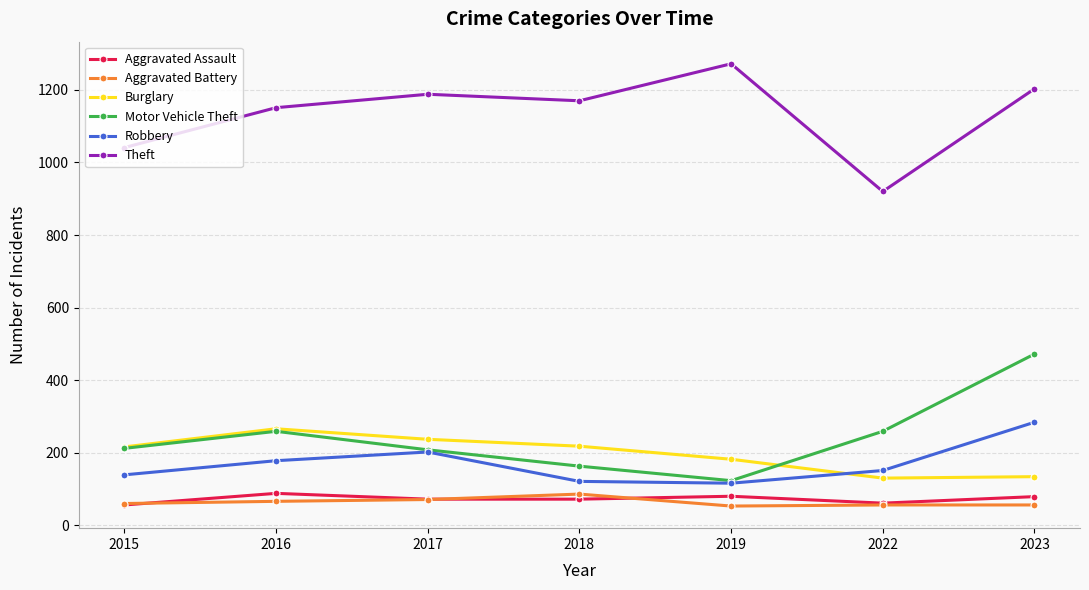

What is the difference between the Theft values at 2016 and 2017?

37